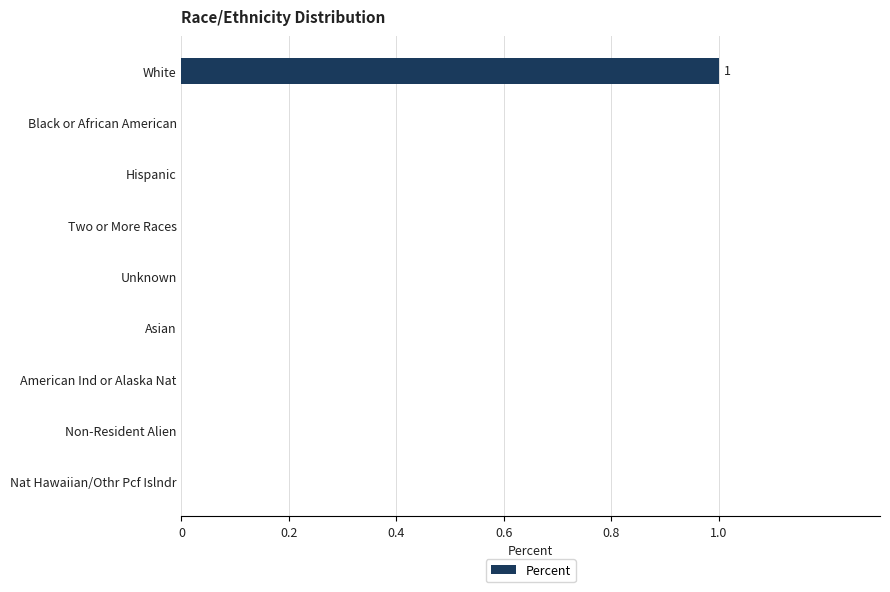

Which category has the highest value across all series?

White